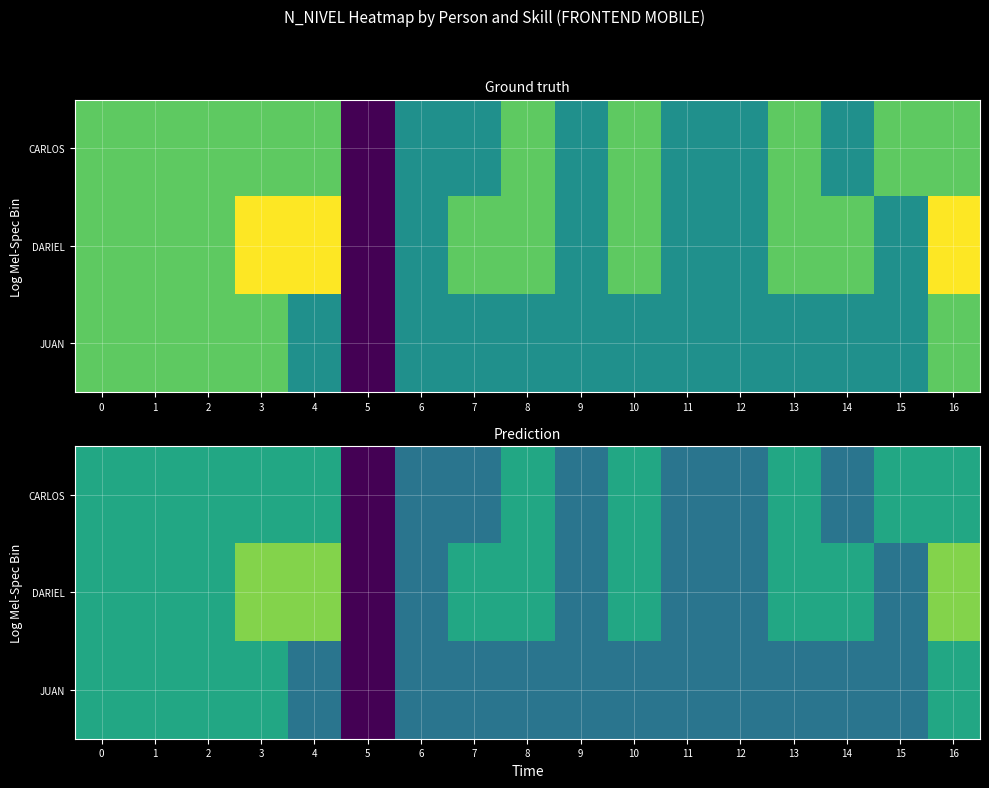

Is it true that CARLOS equals 2.5 at 9?

True